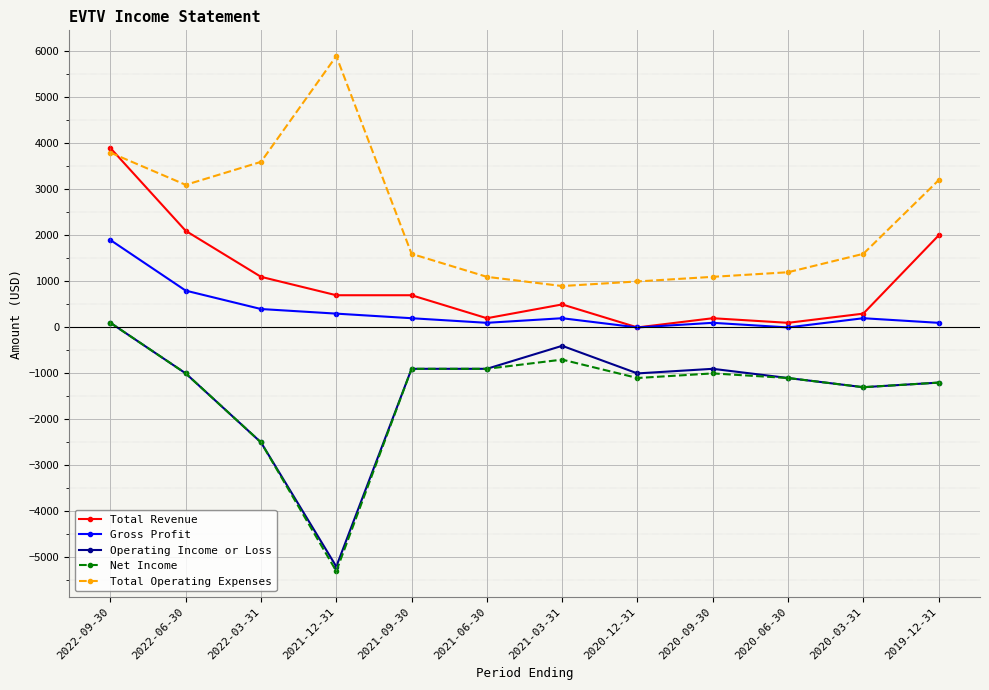

What is the maximum value for Operating Income or Loss?

100